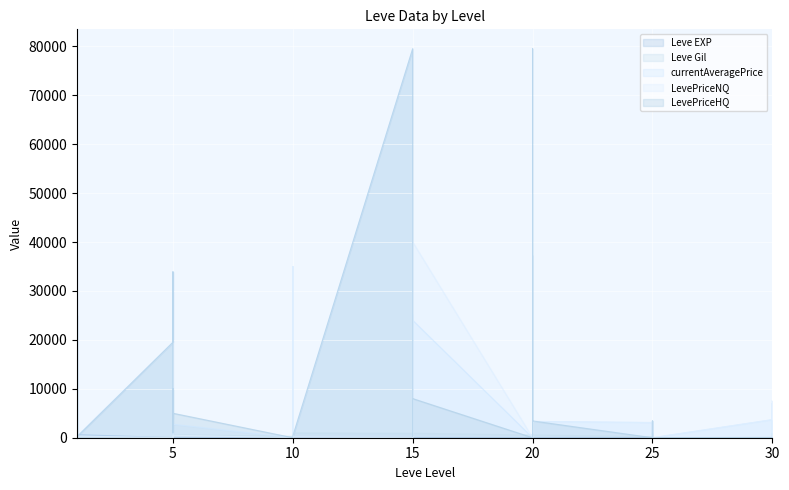

After their last crossing, which series has the higher values: currentAveragePrice or Leve EXP?

currentAveragePrice